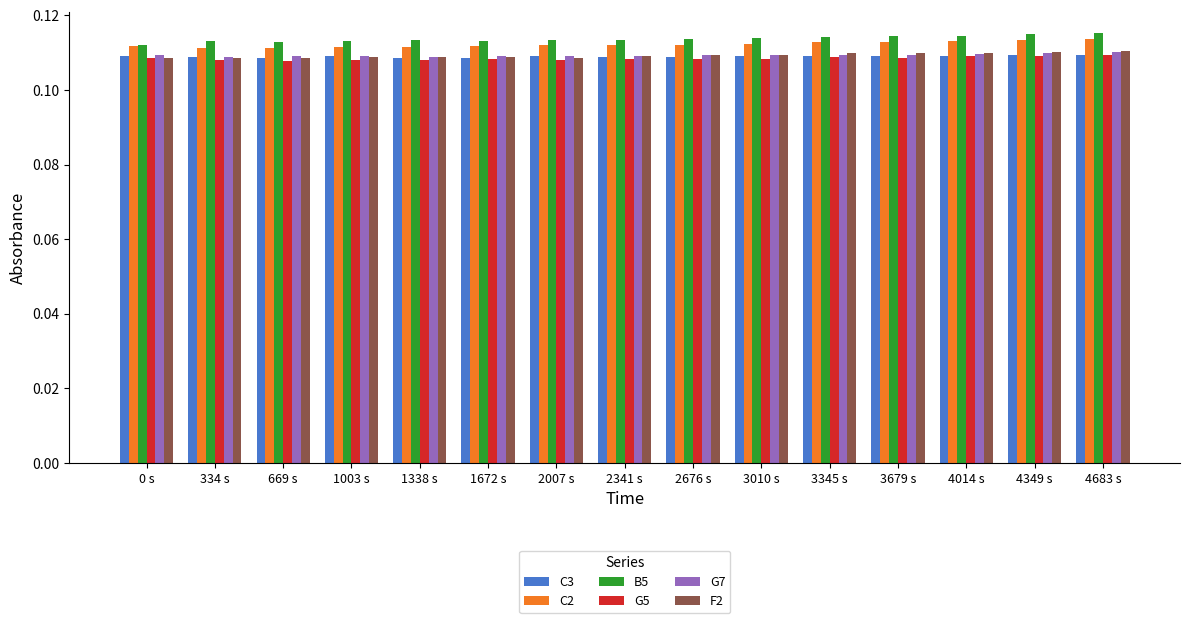

How many C2 values are between 0 and 1?

15